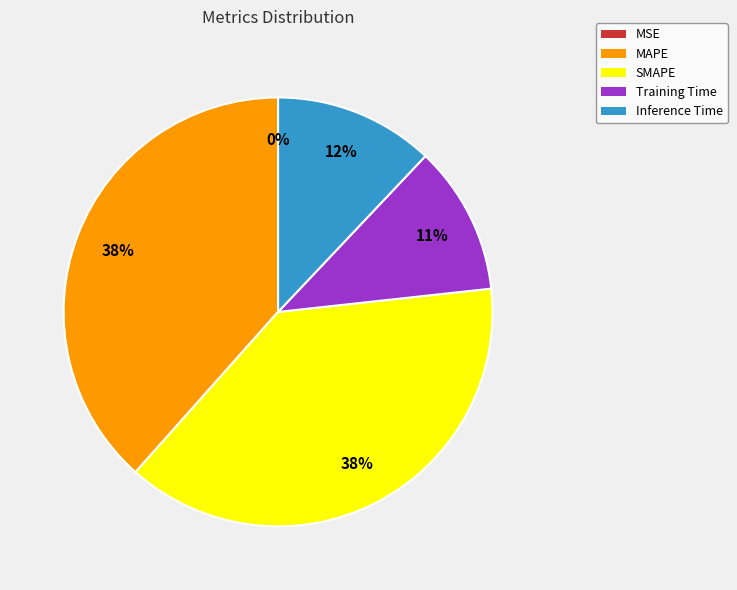

Between MAPE and Inference Time, which is larger?

MAPE